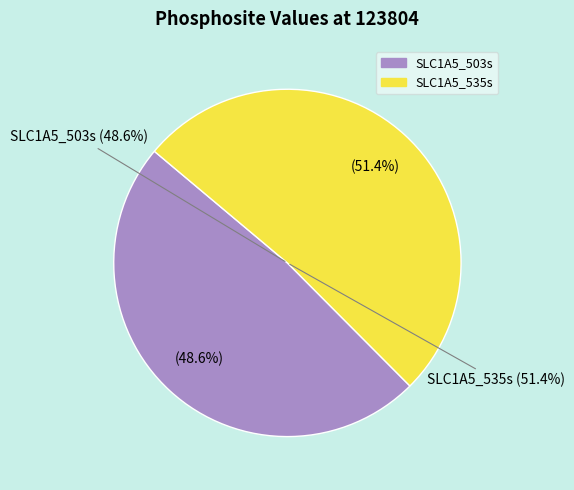

Is SLC1A5_535s the majority of the pie?

Yes